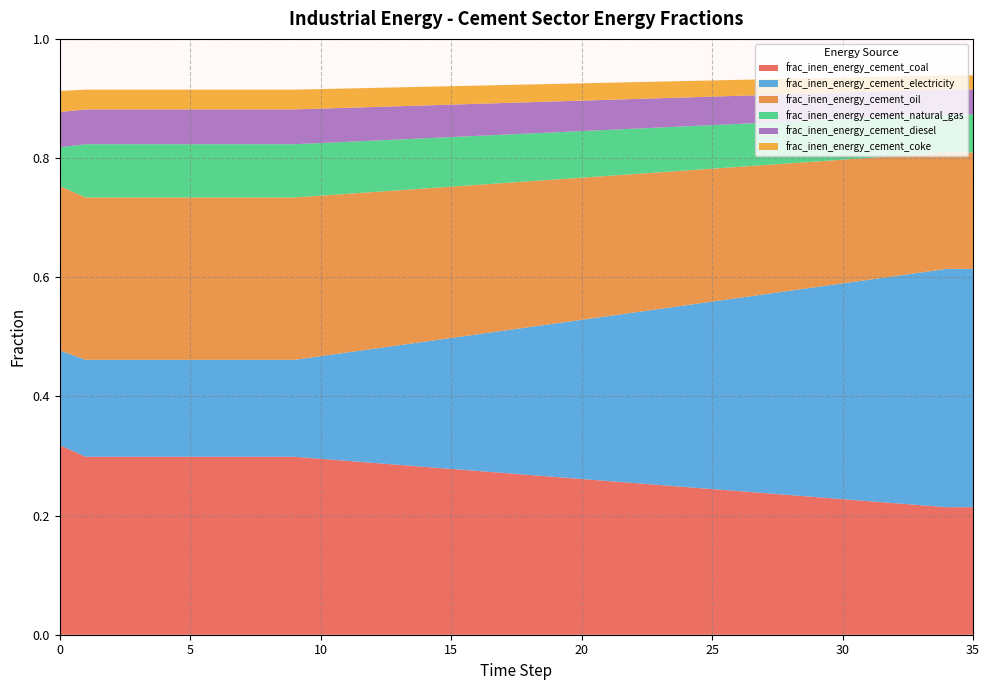

Reading left to right, what are all the values shown in this chart?

frac_inen_energy_cement_coal: 0.3	0.3	0.3	0.3	0.3	0.3	0.3	0.3	0.3	0.3	0.3	0.3	0.3	0.3	0.3	0.3	0.3	0.3	0.3	0.3	0.3	0.3	0.3	0.3	0.2	0.2	0.2	0.2	0.2	0.2	0.2	0.2	0.2	0.2	0.2	0.2
frac_inen_energy_cement_electricity: 0.2	0.2	0.2	0.2	0.2	0.2	0.2	0.2	0.2	0.2	0.2	0.2	0.2	0.2	0.2	0.2	0.2	0.2	0.2	0.3	0.3	0.3	0.3	0.3	0.3	0.3	0.3	0.3	0.3	0.4	0.4	0.4	0.4	0.4	0.4	0.4
frac_inen_energy_cement_oil: 0.3	0.3	0.3	0.3	0.3	0.3	0.3	0.3	0.3	0.3	0.3	0.3	0.3	0.3	0.3	0.3	0.3	0.2	0.2	0.2	0.2	0.2	0.2	0.2	0.2	0.2	0.2	0.2	0.2	0.2	0.2	0.2	0.2	0.2	0.2	0.2
frac_inen_energy_cement_natural_gas: 0.1	0.1	0.1	0.1	0.1	0.1	0.1	0.1	0.1	0.1	0.1	0.1	0.1	0.1	0.1	0.1	0.1	0.1	0.1	0.1	0.1	0.1	0.1	0.1	0.1	0.1	0.1	0.1	0.1	0.1	0.1	0.1	0.1	0.1	0.1	0.1
frac_inen_energy_cement_diesel: 0.1	0.1	0.1	0.1	0.1	0.1	0.1	0.1	0.1	0.1	0.1	0.1	0.1	0.1	0.1	0.1	0.1	0.1	0.1	0.1	0.1	0.1	0.0	0.0	0.0	0.0	0.0	0.0	0.0	0.0	0.0	0.0	0.0	0.0	0.0	0.0
frac_inen_energy_cement_coke: 0.0	0.0	0.0	0.0	0.0	0.0	0.0	0.0	0.0	0.0	0.0	0.0	0.0	0.0	0.0	0.0	0.0	0.0	0.0	0.0	0.0	0.0	0.0	0.0	0.0	0.0	0.0	0.0	0.0	0.0	0.0	0.0	0.0	0.0	0.0	0.0